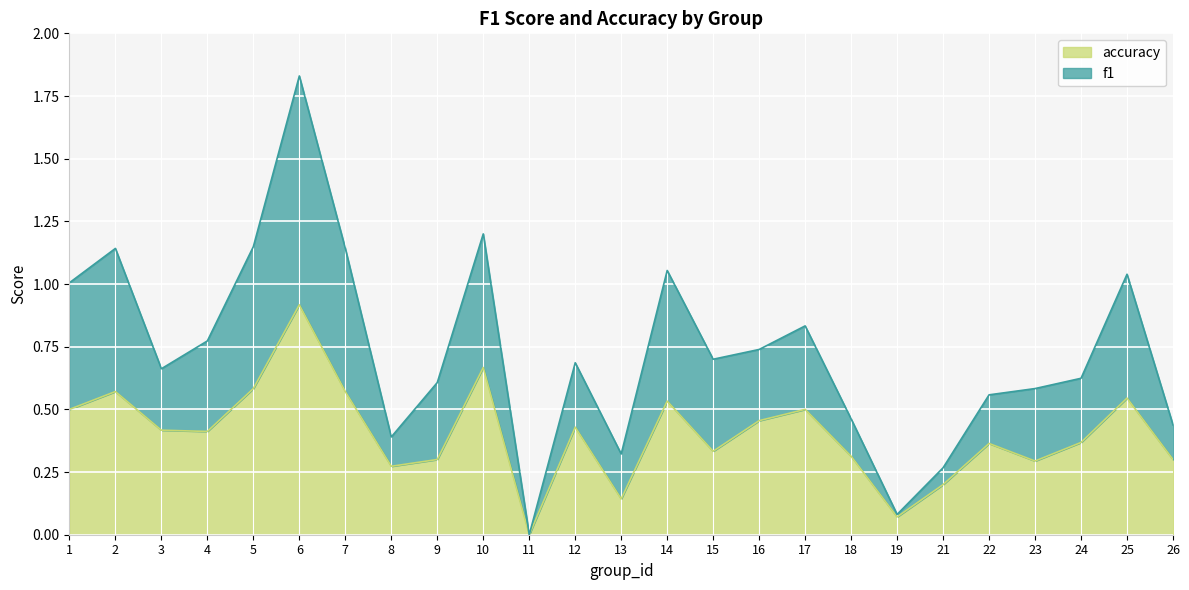

What is the value of the f1 point at the 14th from the left?

1.1